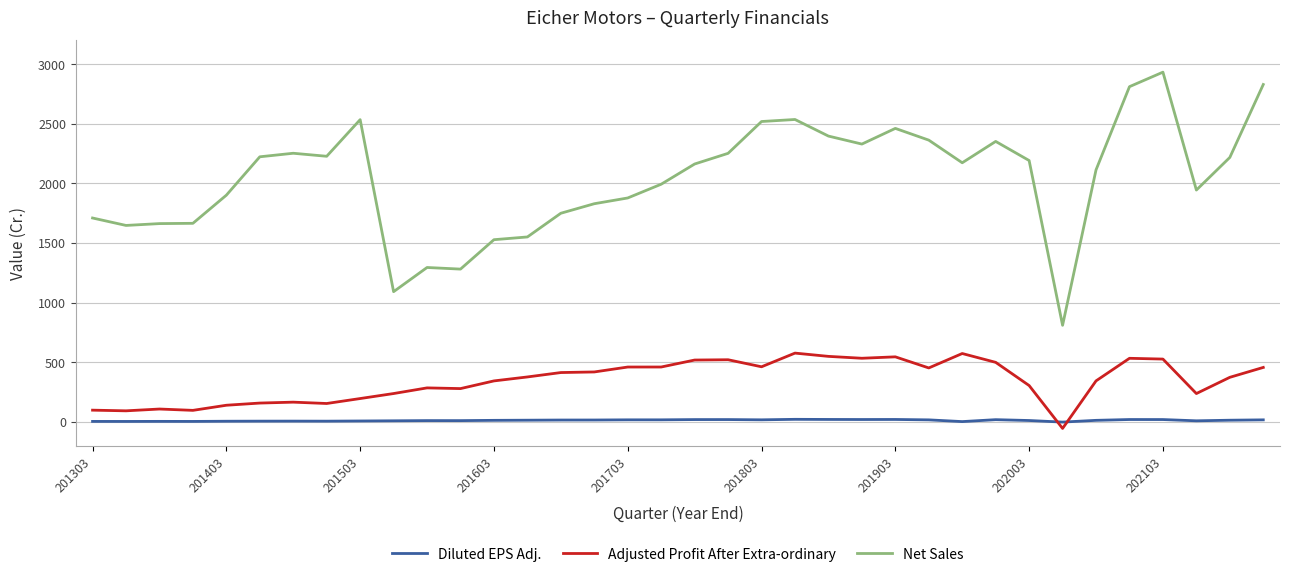

What is the sum of all Diluted EPS Adj. values?

436.1